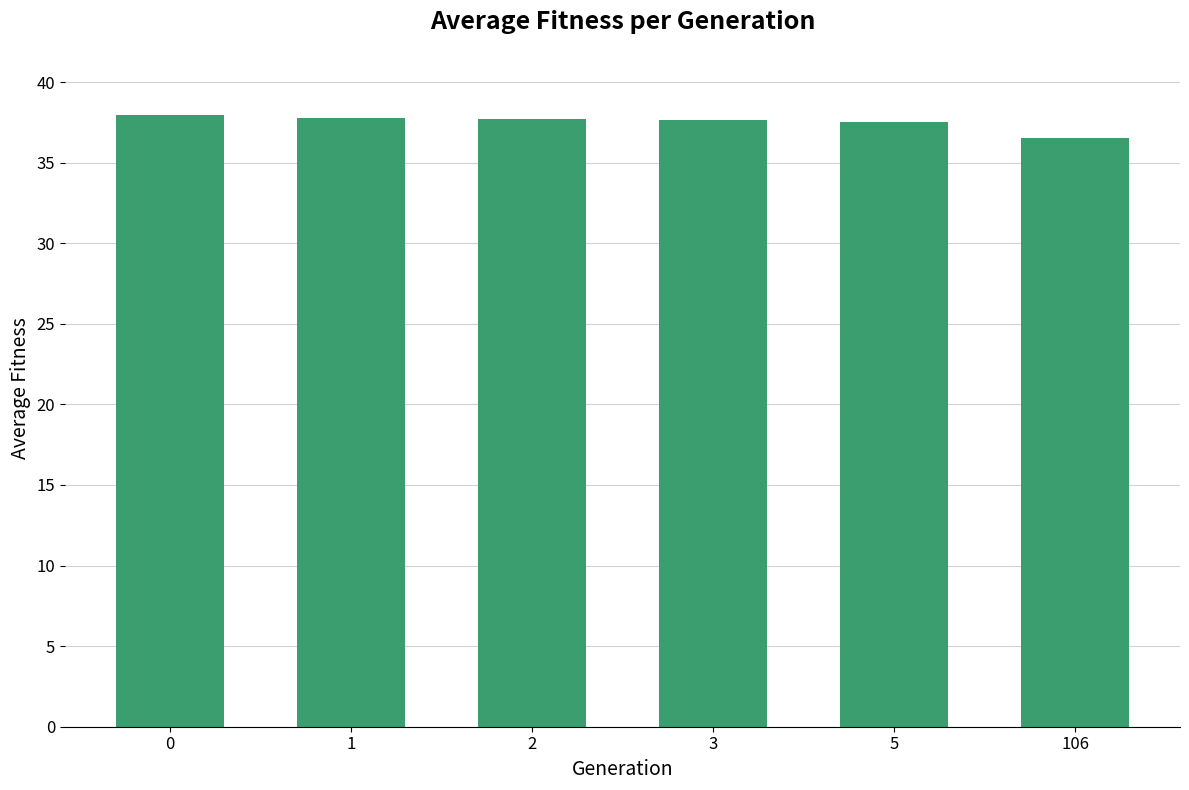

The chart shows a value of 38.0 at 0. True or false?

True